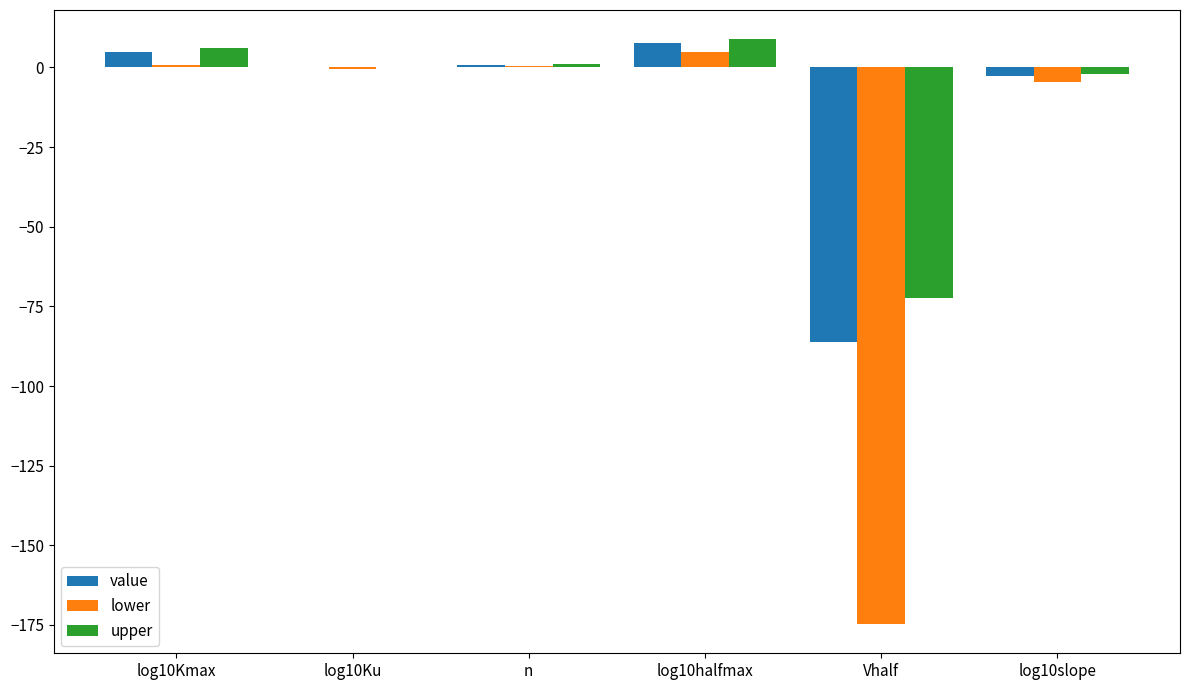

Is it true that upper equals 8.8 at log10halfmax?

True